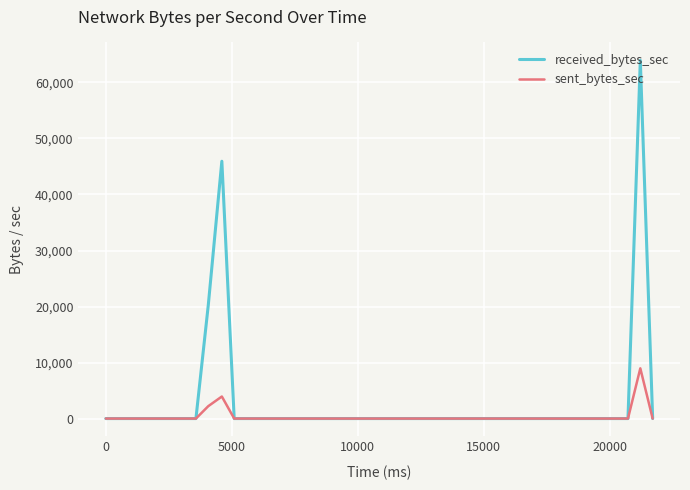

Which series has the largest range (max minus min)?

received_bytes_sec